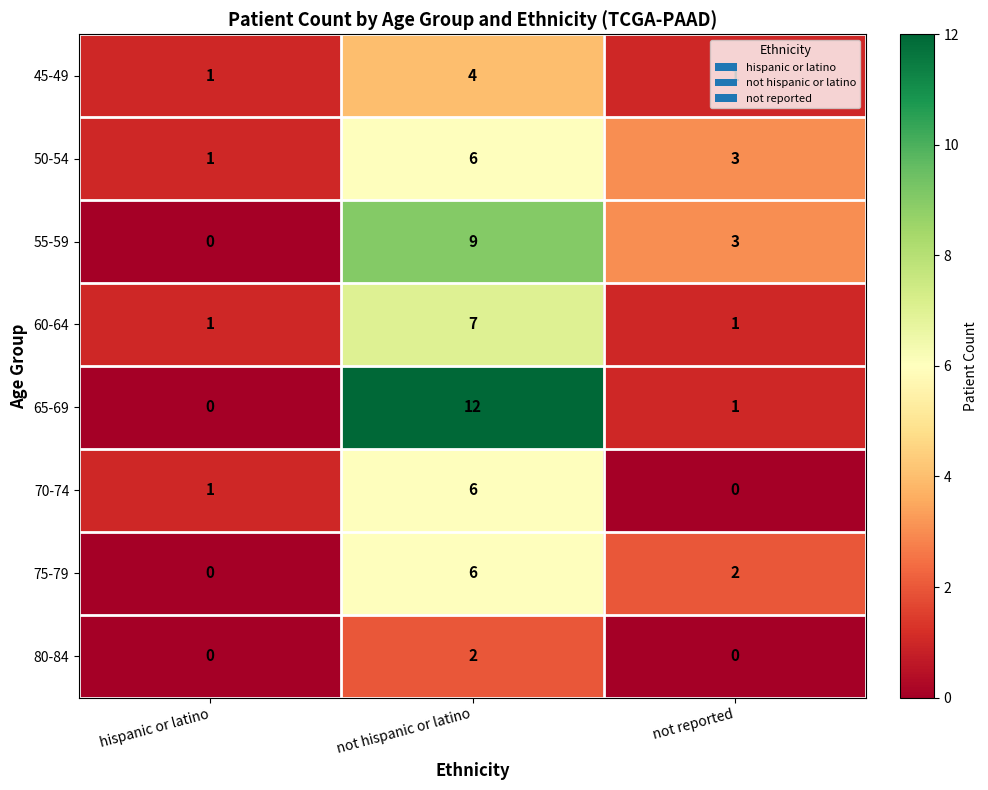

At which label is 70-74 closest to 3?

hispanic or latino